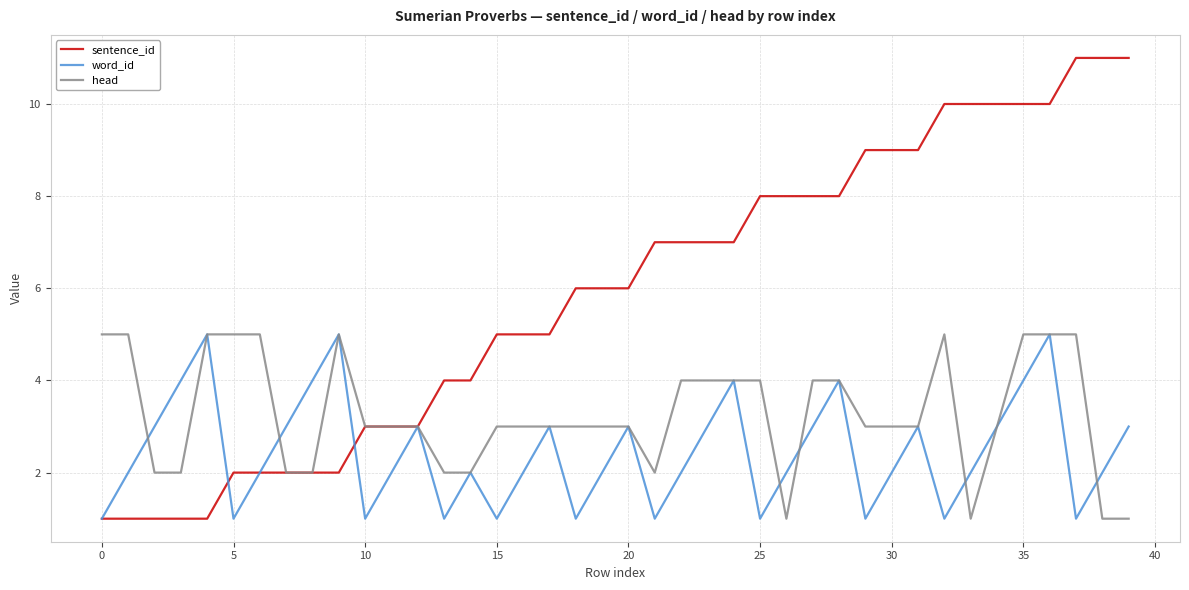

Which series has the largest total across all categories?

sentence_id